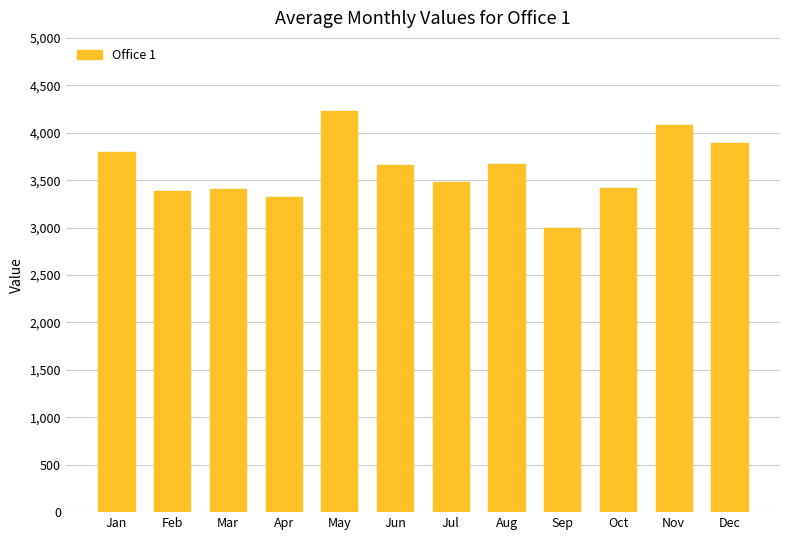

What is the average value?

3613